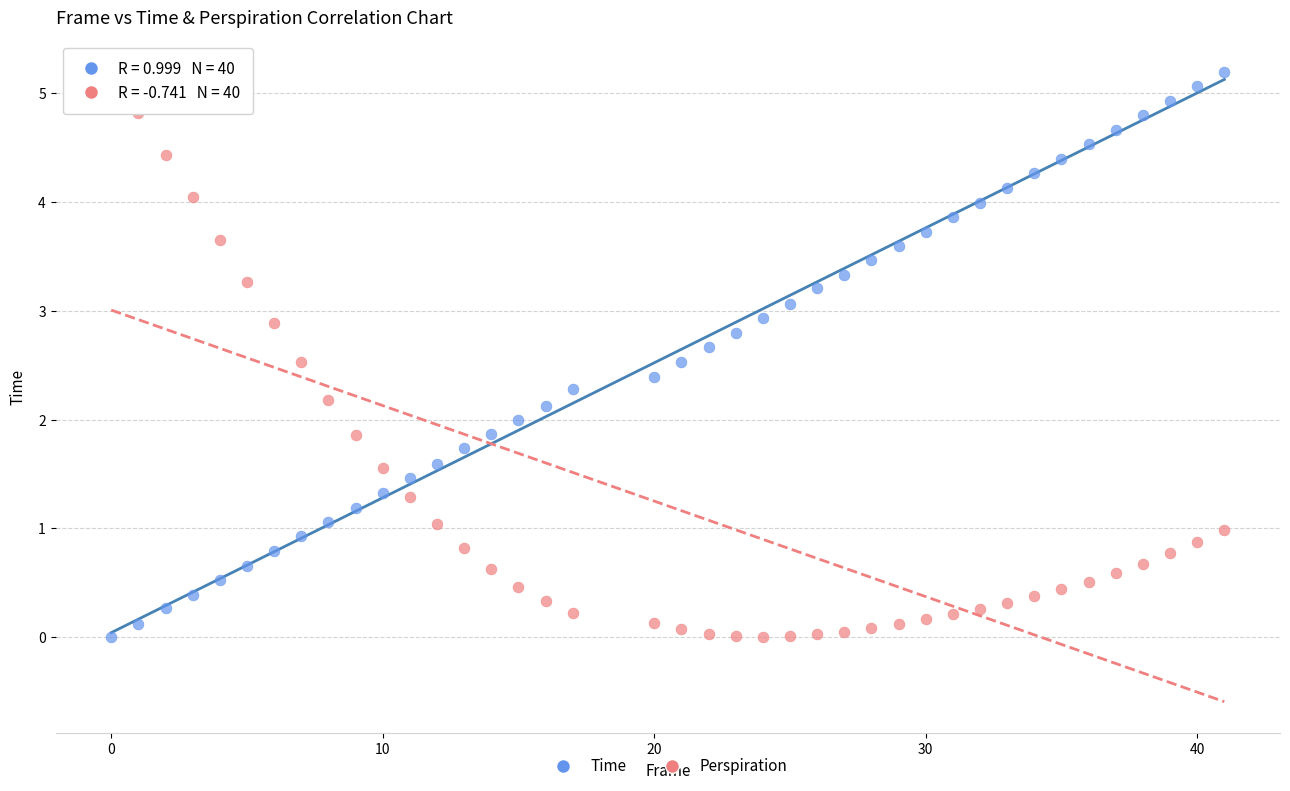

Across all data points, what is the range of Y values (max minus min)?

5.2